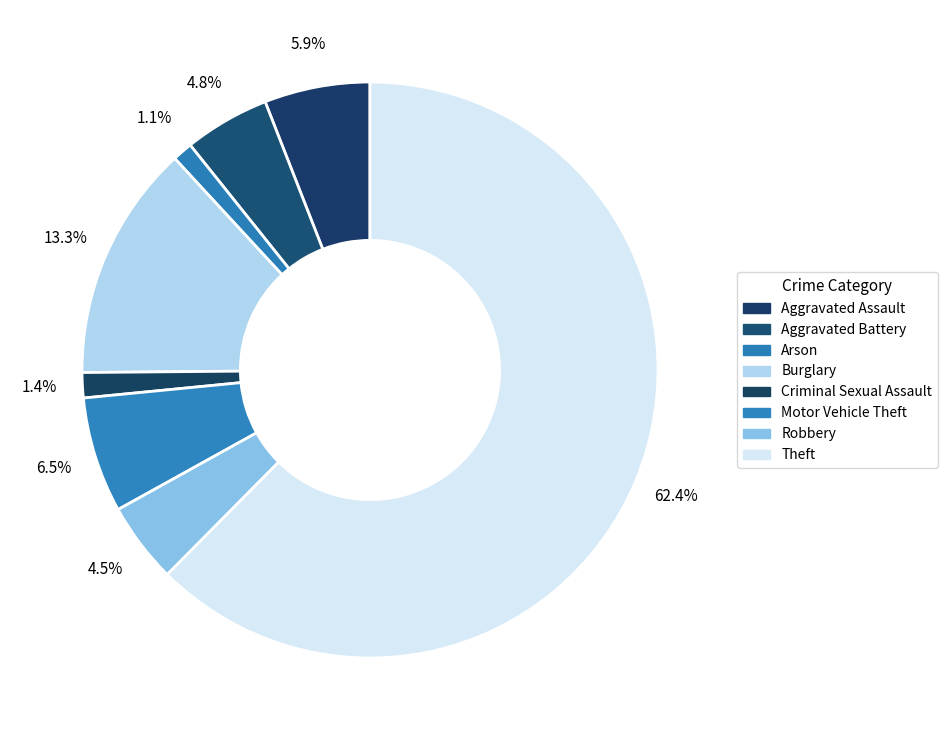

How many slices are in this pie chart?

8